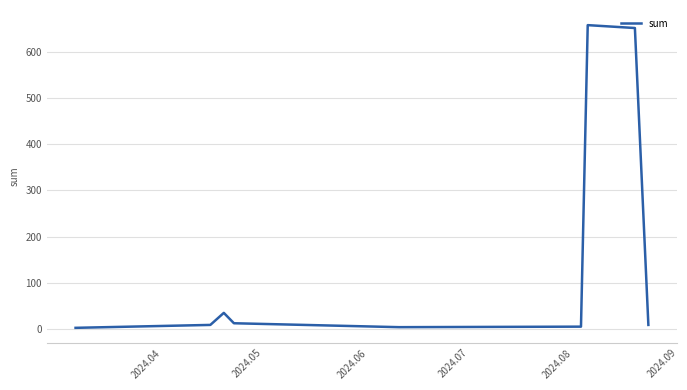

What is the maximum value shown in the chart?

657.2